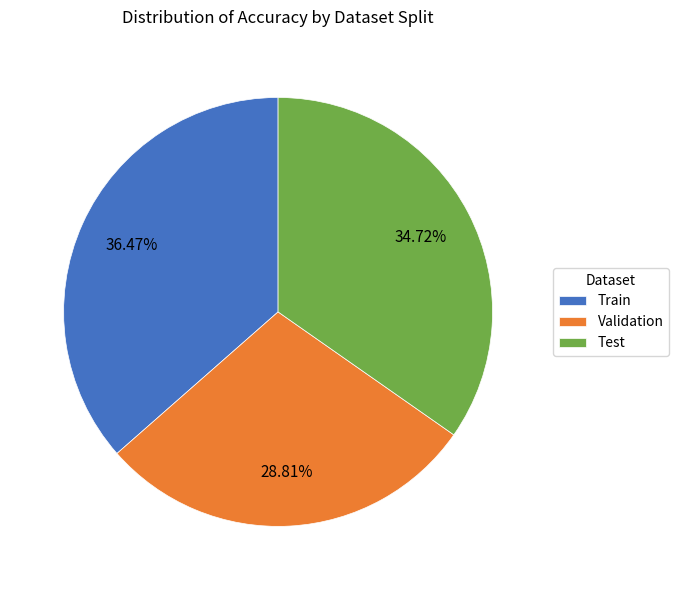

What is the largest slice in the pie chart?

Train